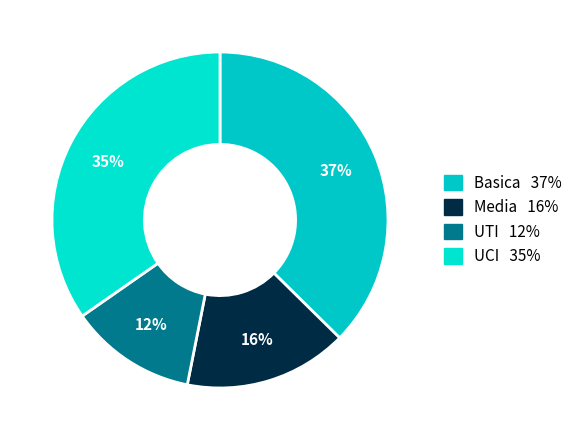

How many slices are in this pie chart?

4